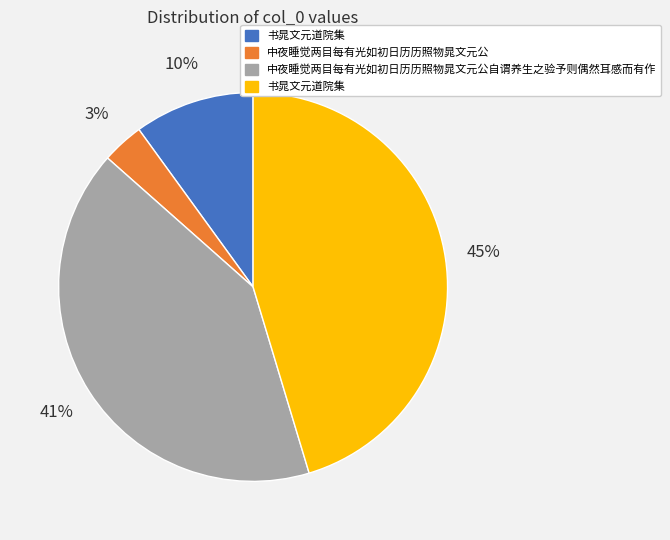

Is there a majority slice in this chart?

No